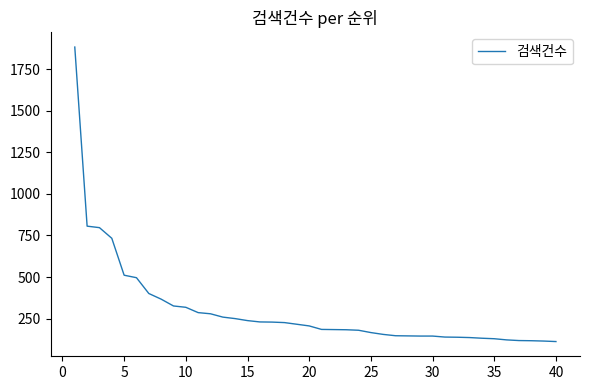

What is the greatest value displayed?

1883